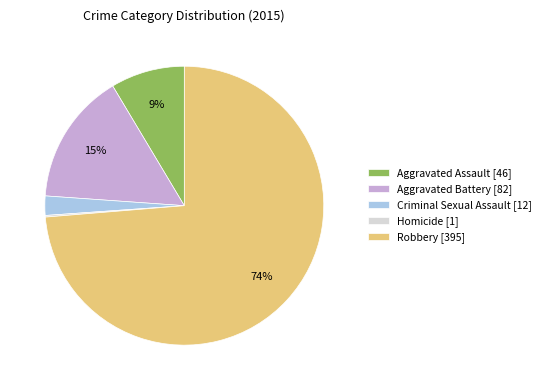

What percentage is the Criminal Sexual Assault slice, to the nearest percent?

2%